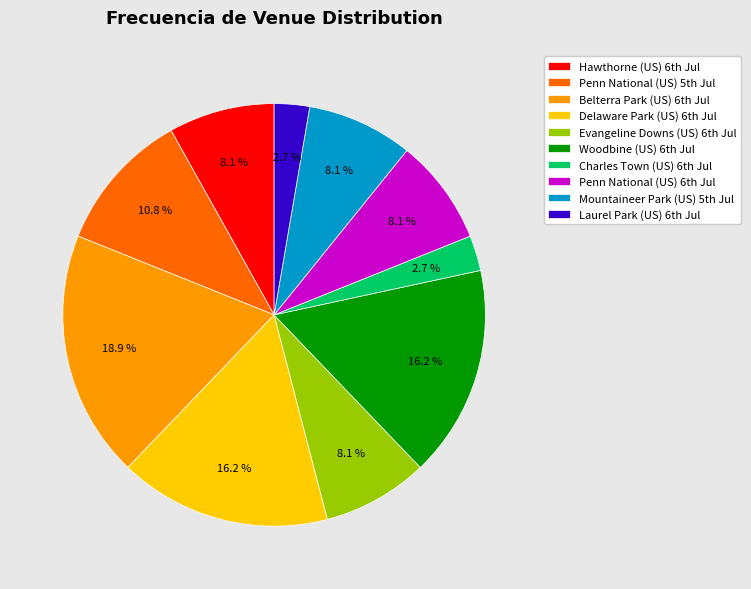

Which category has the biggest portion of the pie?

Belterra Park (US) 6th Jul